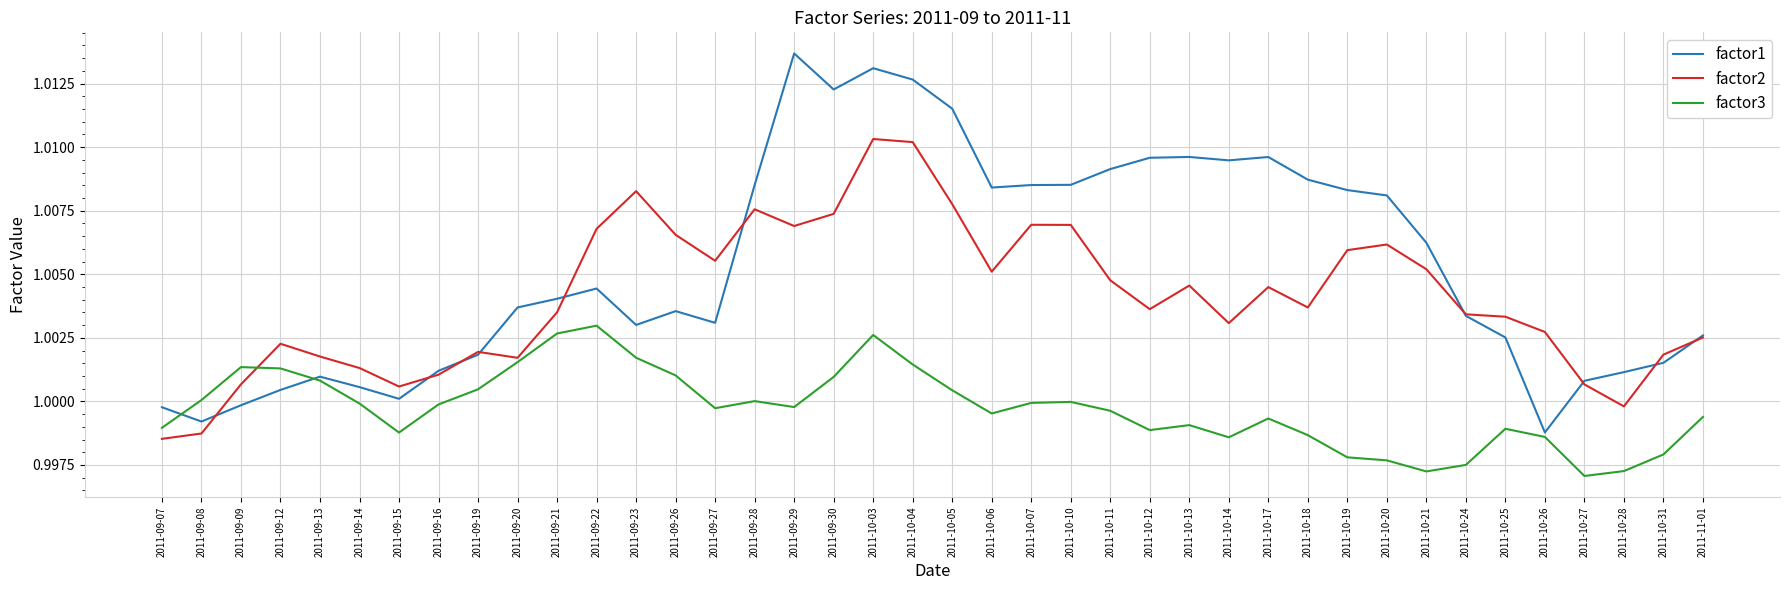

Rank the series by their average value, from lowest to highest.

factor3, factor2, factor1